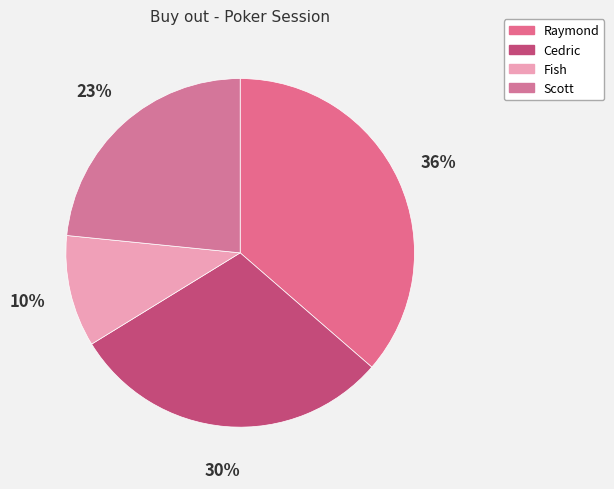

The Scott slice represents 23% of the pie. True or false?

True